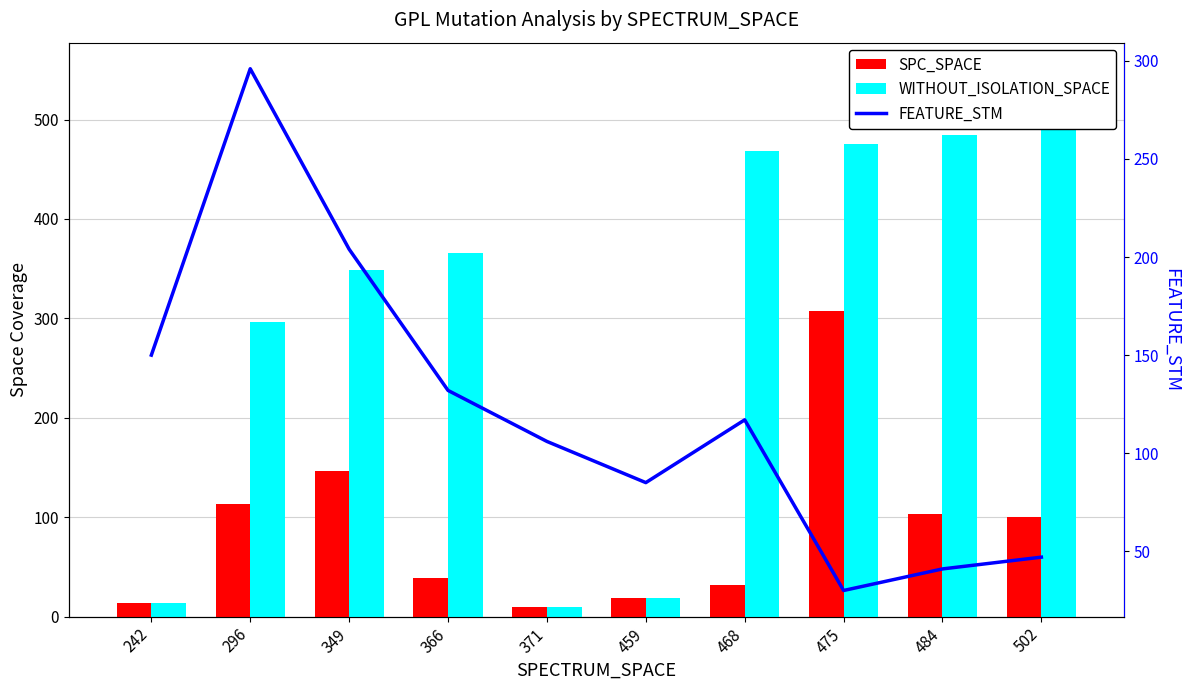

True or false: WITHOUT_ISOLATION_SPACE has a value of 136 at 502.

False